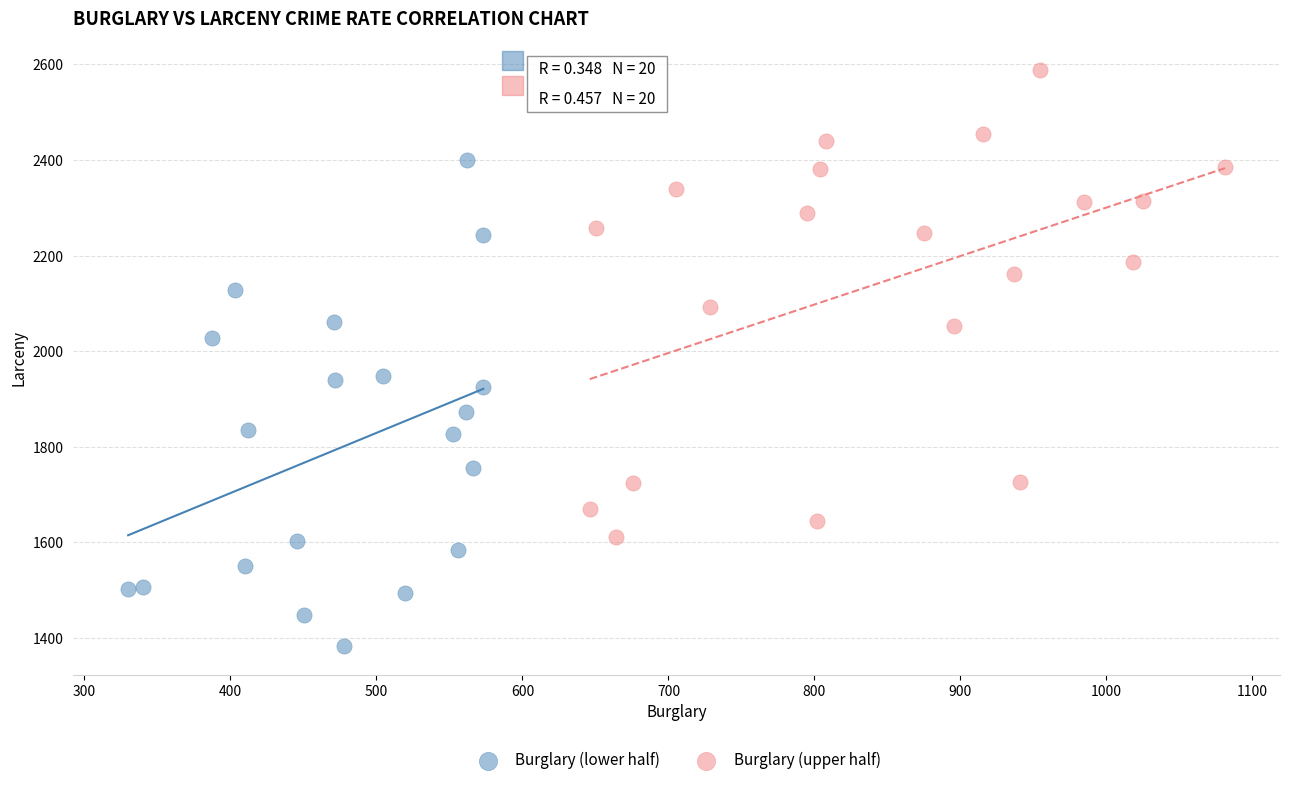

Which series contains the highest Y value?

Burglary (upper half)